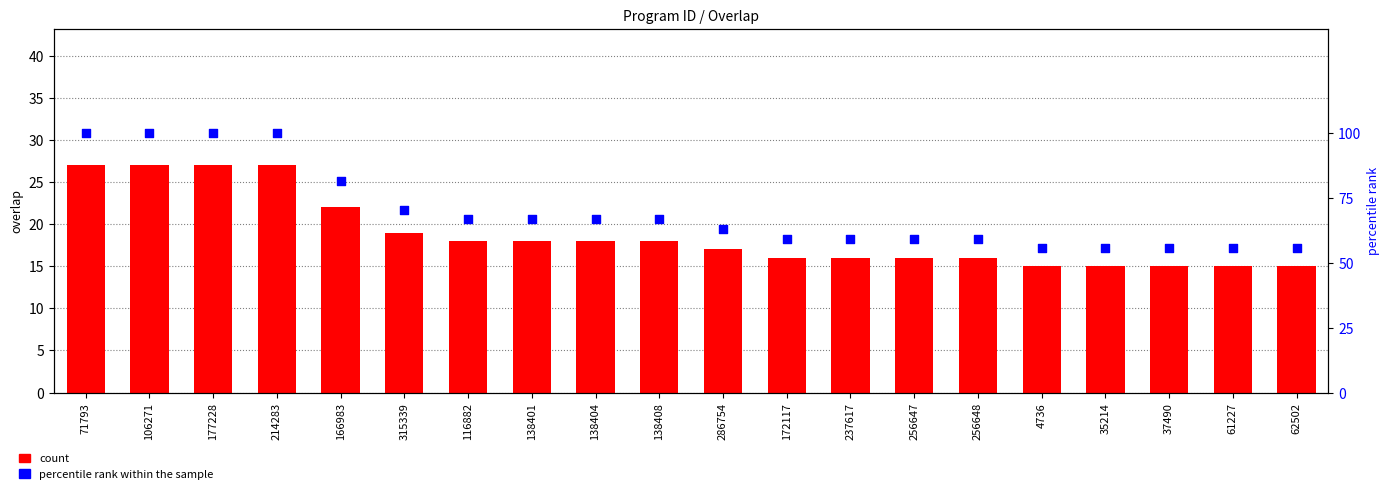

Which series has the largest Y range (max minus min)?

percentile rank within the sample